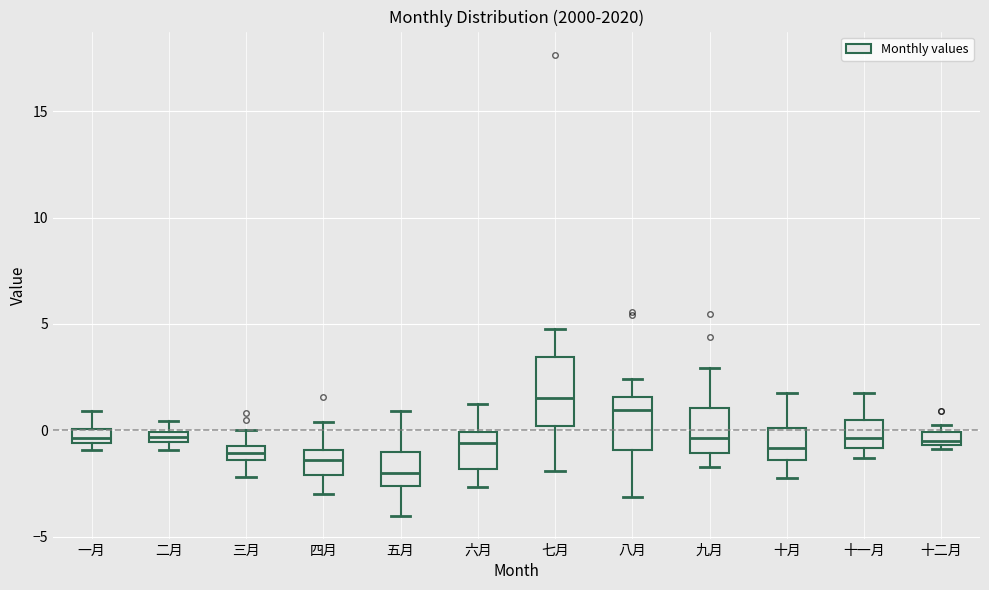

Which box's median line is the lowest?

五月